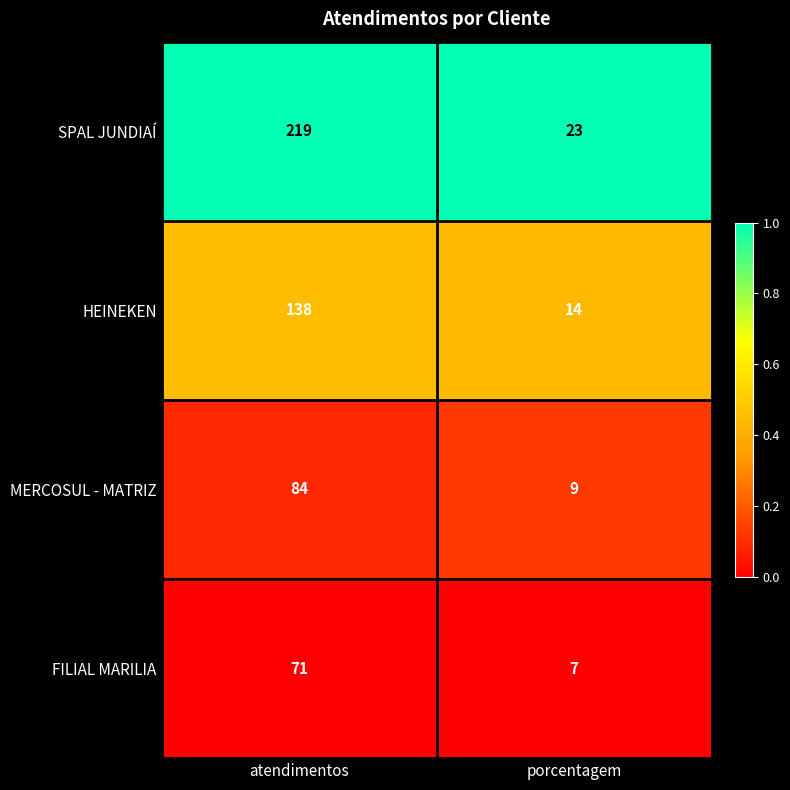

At atendimentos, list the series in order from smallest to largest.

FILIAL MARILIA, MERCOSUL - MATRIZ, HEINEKEN, SPAL JUNDIAÍ